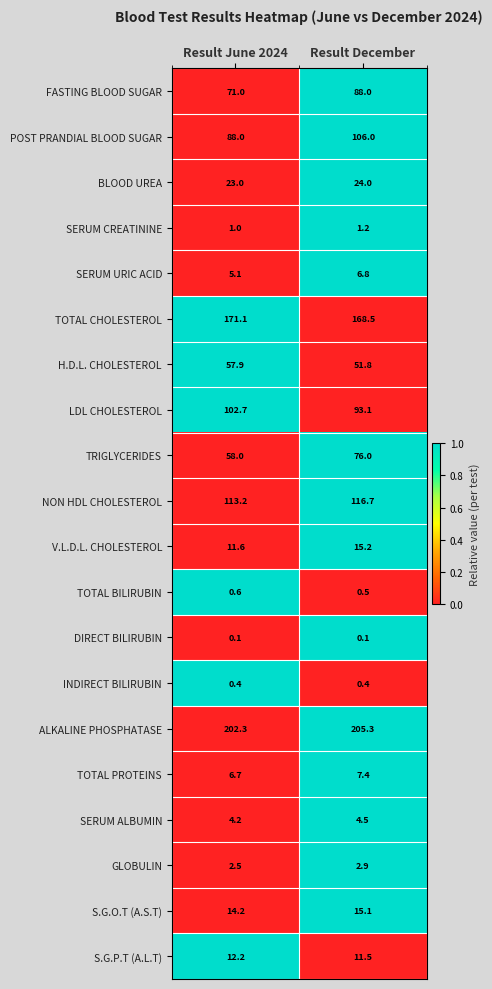

Which series has the largest total across all categories?

ALKALINE PHOSPHATASE